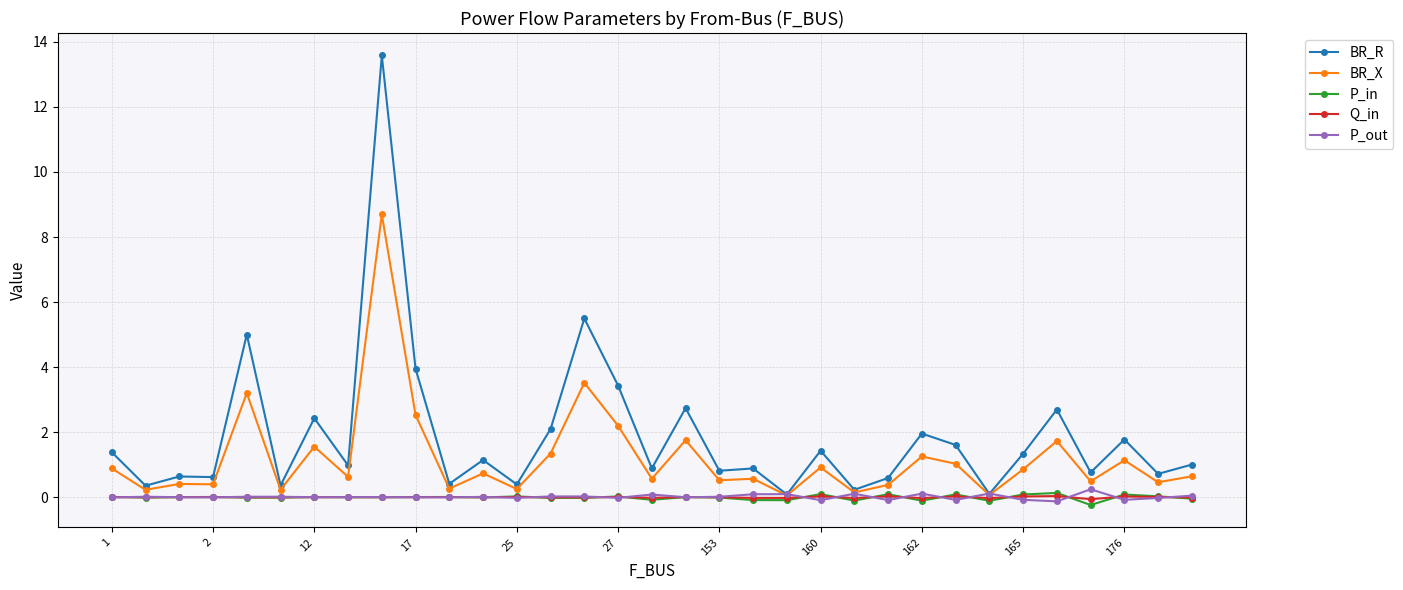

In BR_X, how many points are higher than both neighbors (excluding endpoints)?

12